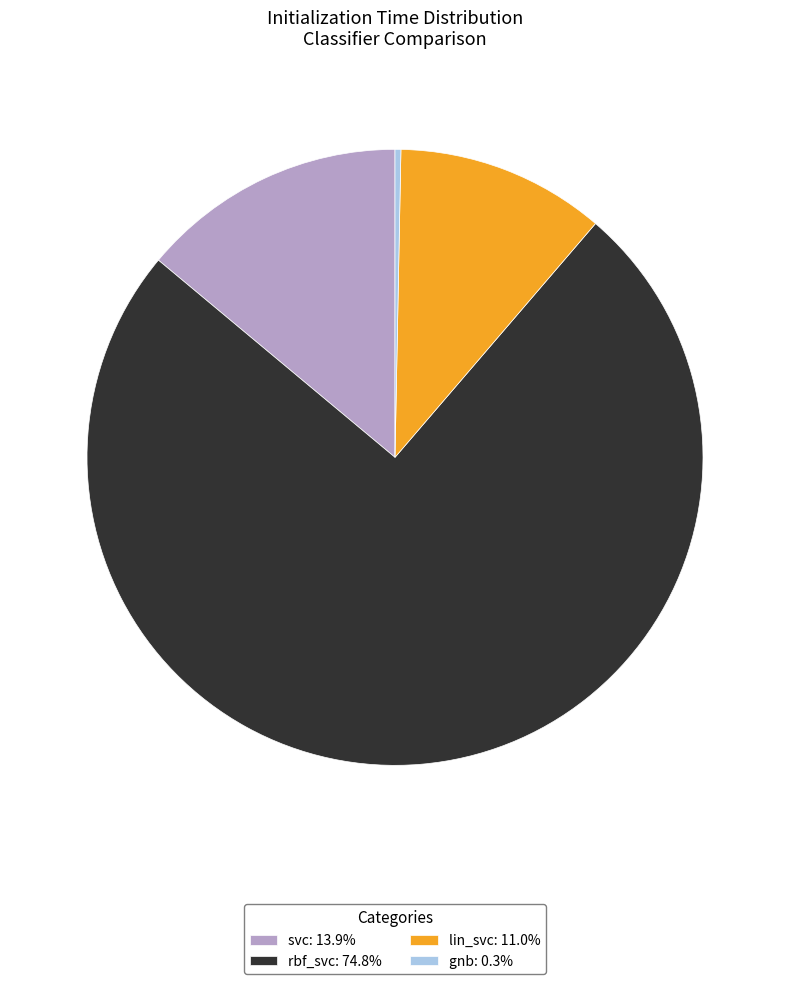

Does rbf_svc represent more than half of the total?

Yes